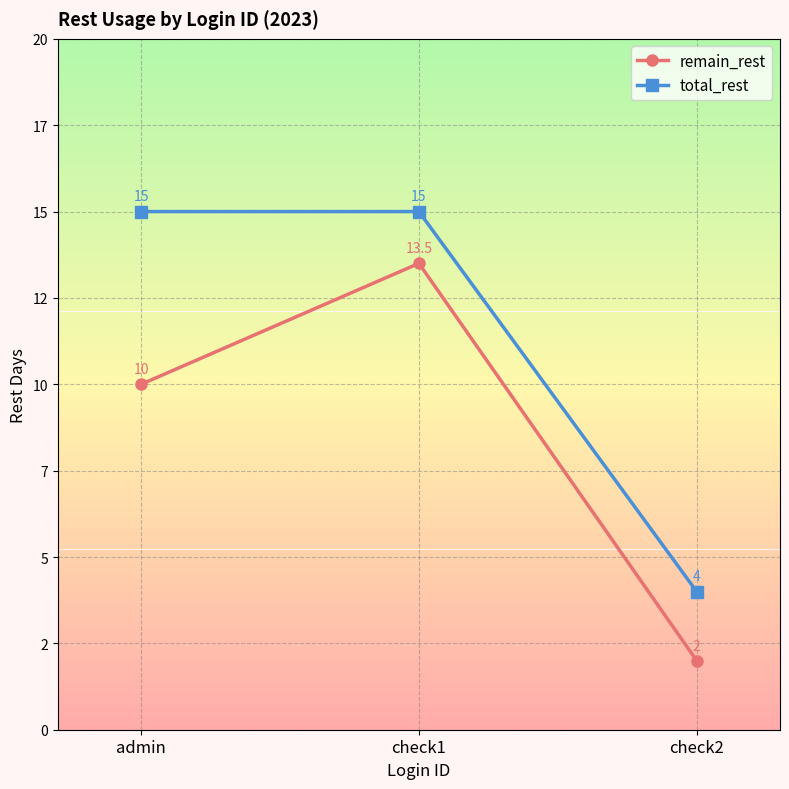

What is the spread (max minus min) of values at check2?

2.0